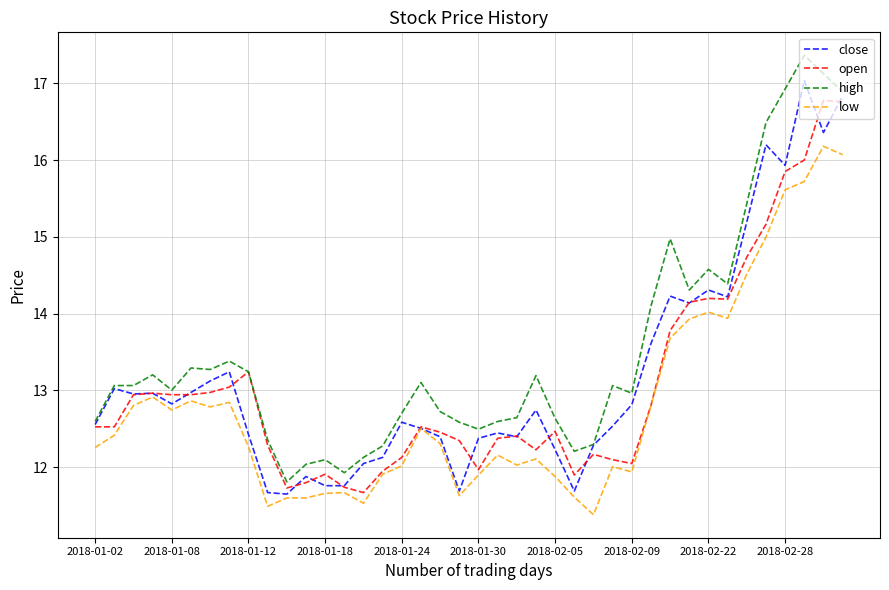

What is the lowest value of the close series?

11.6